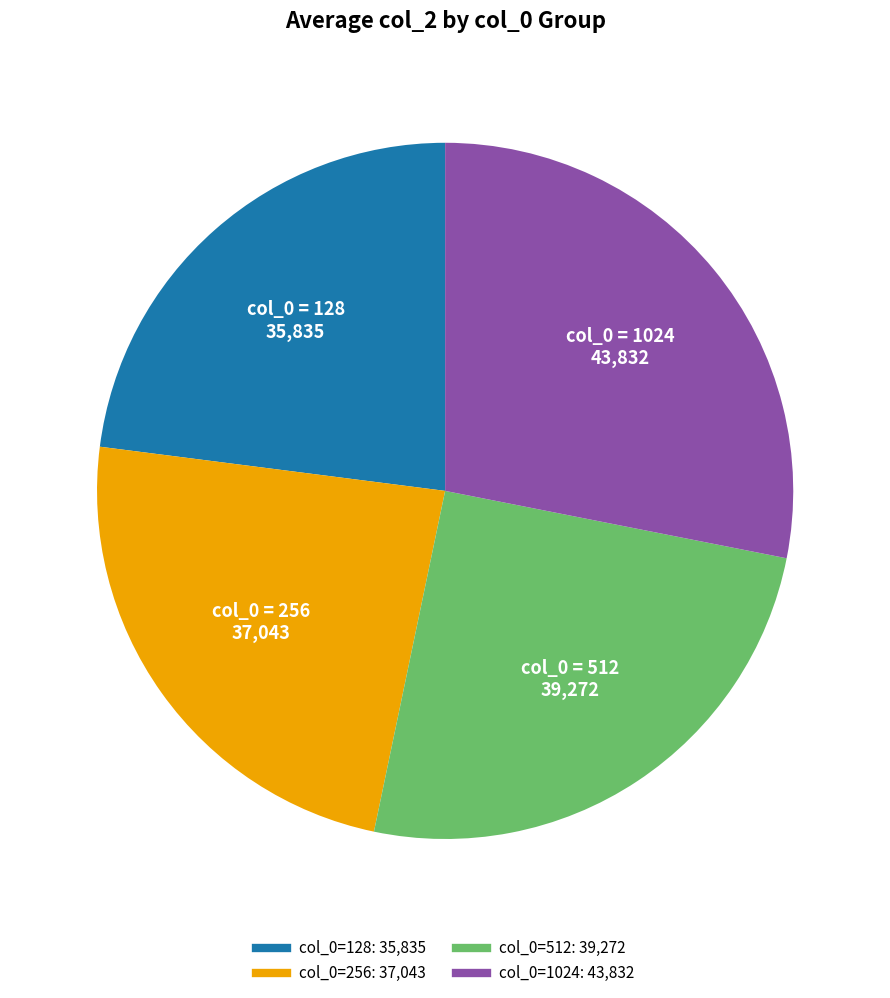

Is there any slice that represents more than half of the pie?

No